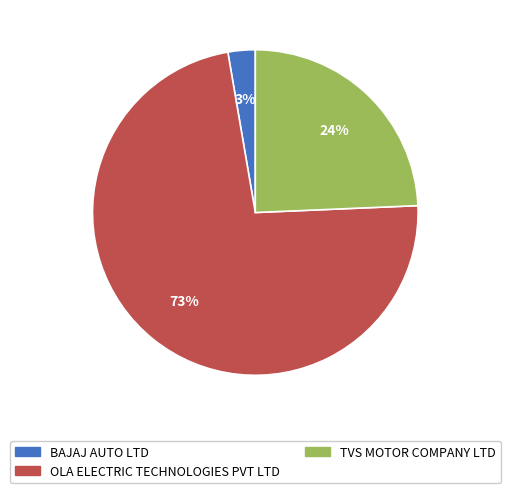

What is the majority slice?

OLA ELECTRIC TECHNOLOGIES PVT LTD